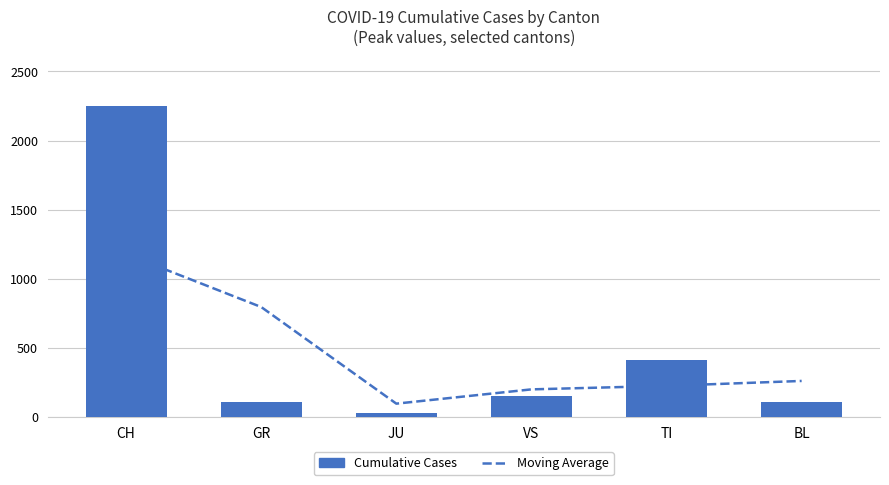

At which label does Moving Average reach its minimum?

JU